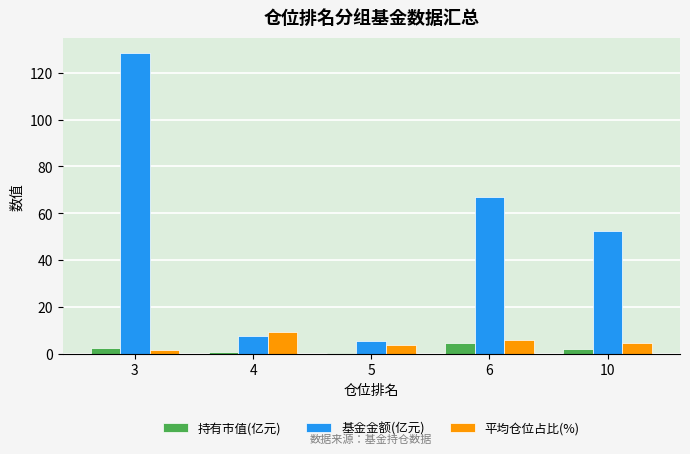

Which label corresponds to the largest value in the chart?

3